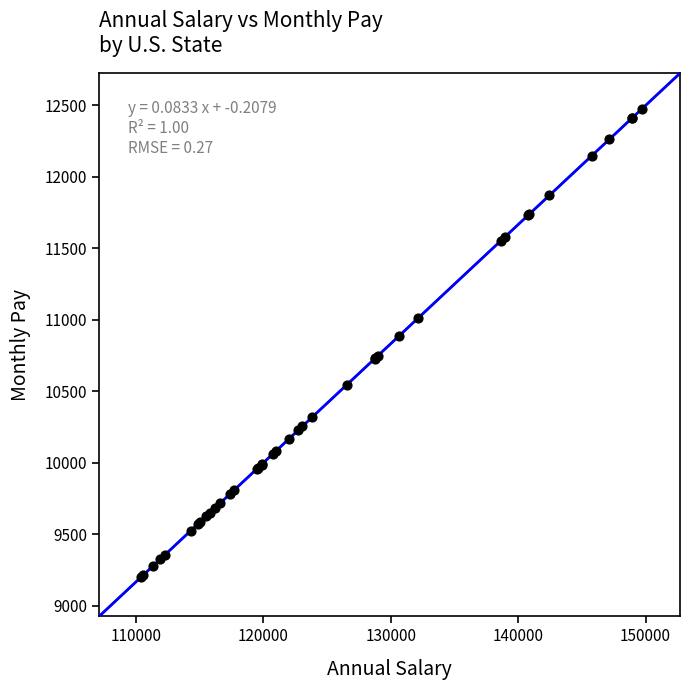

What Y value in the scatter plot is closest to 10839?

10889